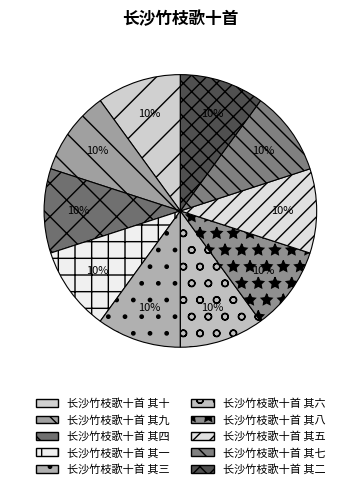

Approximately how many times larger is the value at 长沙竹枝歌十首 其一 compared to 长沙竹枝歌十首 其九?

1.0